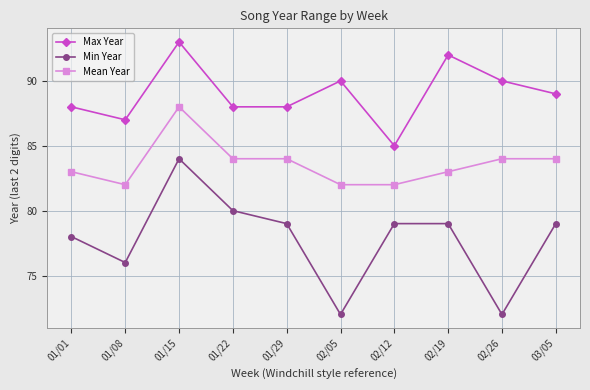

Is it true that Mean Year equals 1982 at 01/08?

True